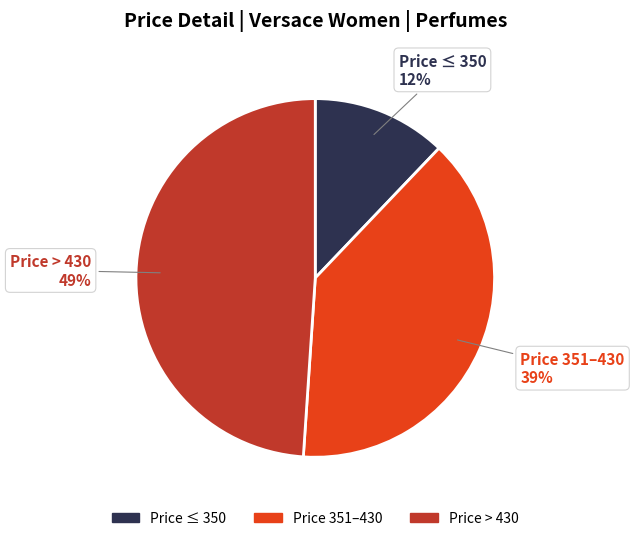

Rank the categories by value from lowest to highest.

Price ≤ 350, Price 351–430, Price > 430